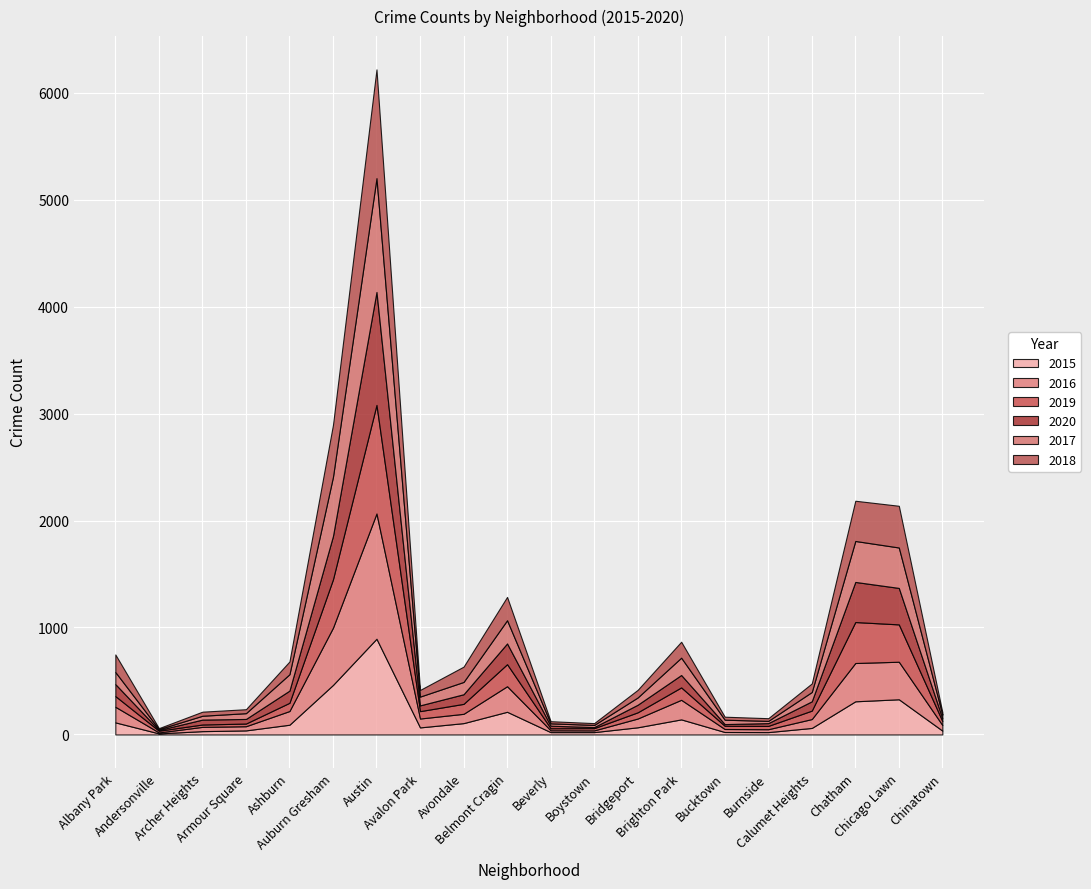

Where is 2020 nearest to the value 531?

Auburn Gresham